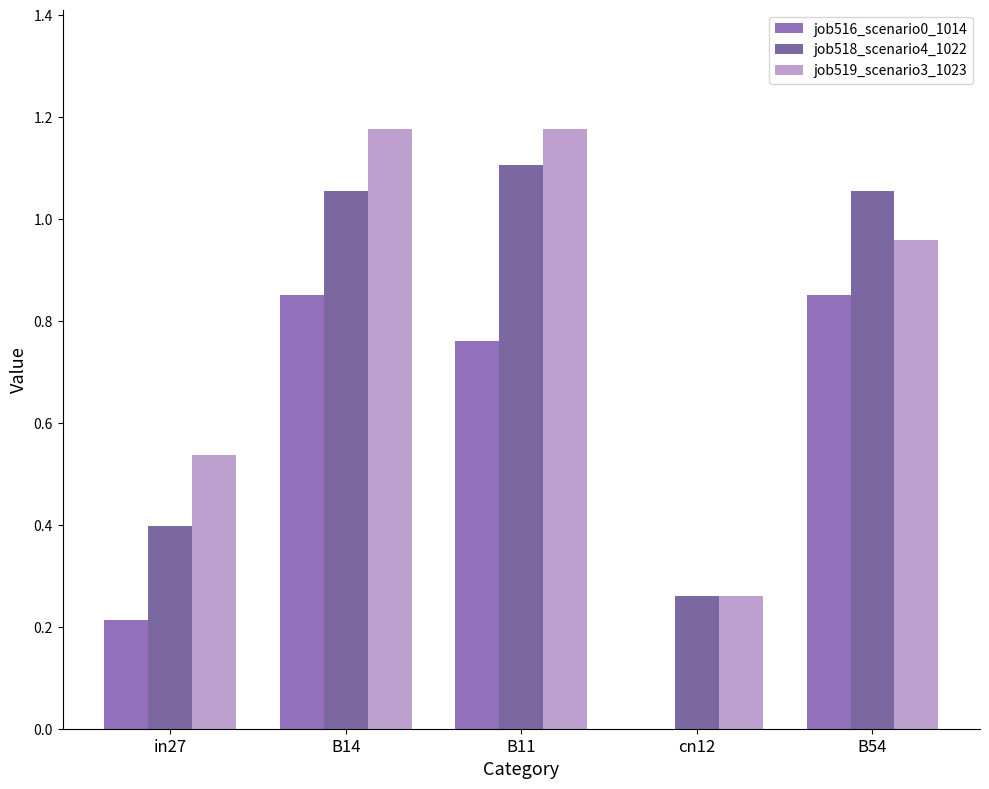

Does the chart contain stacked bars?

No